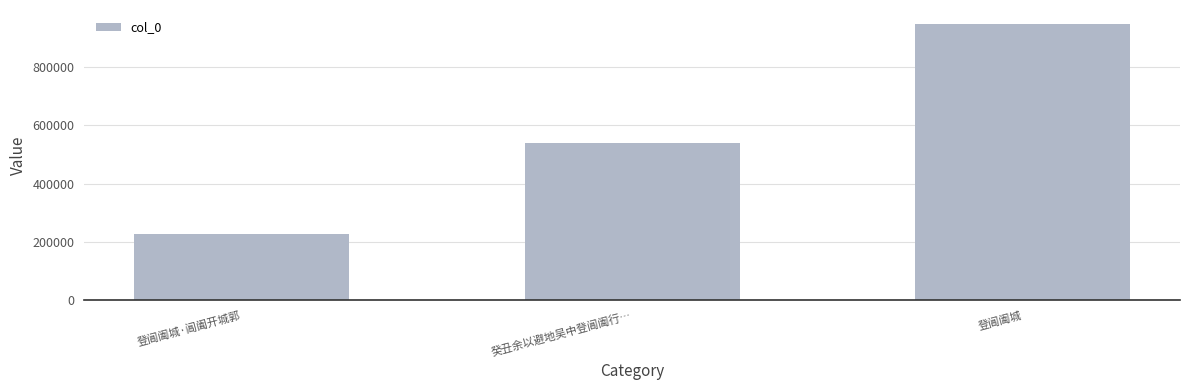

What is the sum of the values at 登阊阖城·阊阖开城郭 and 登阊阖城?

1174568